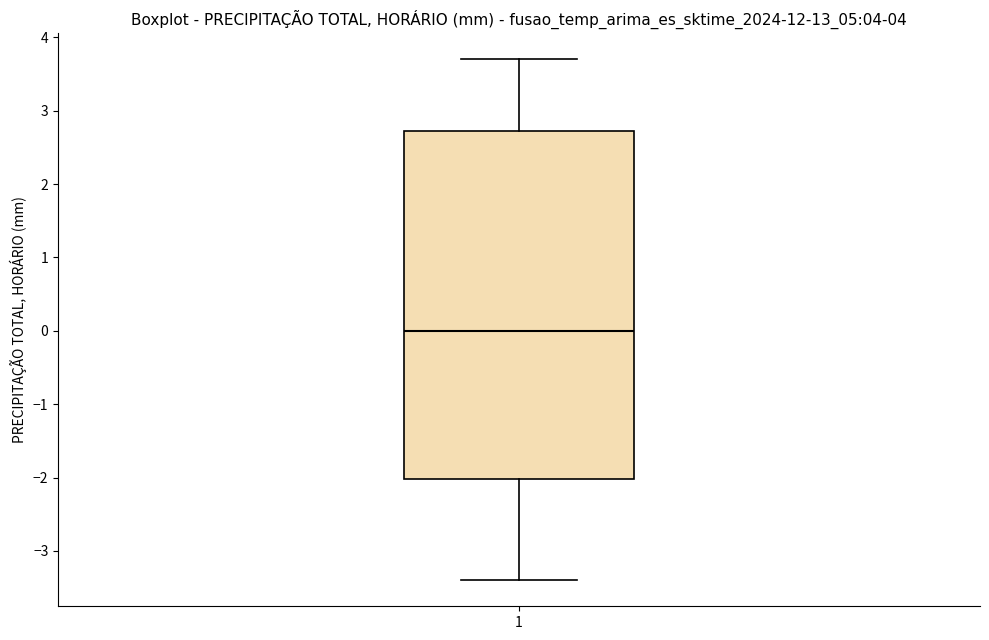

Where does the median line of the box at x = 1 sit on the y-axis? The values are not printed on the chart, so give them approximately, as read against the axis.

0.0